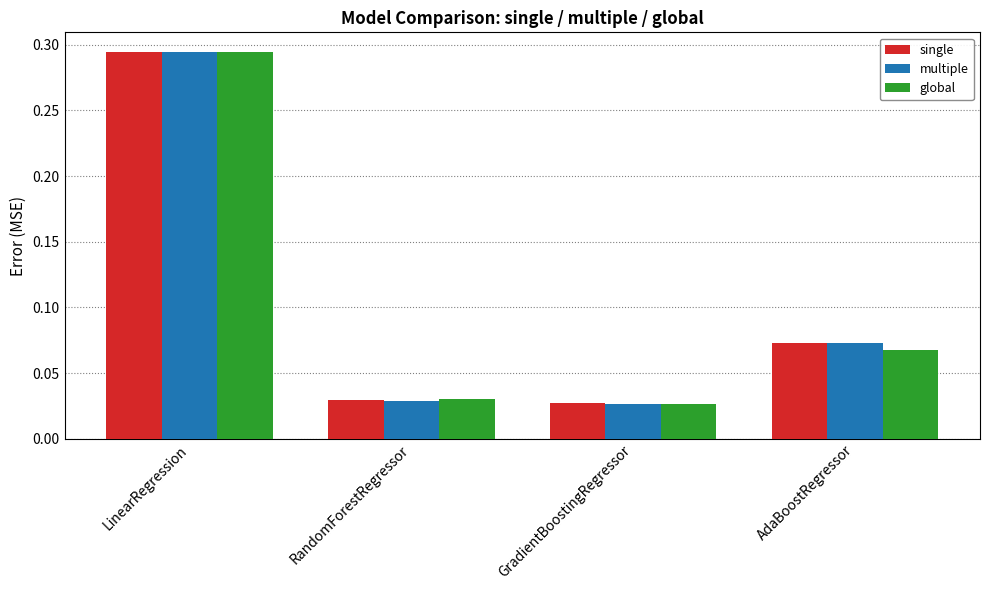

At how many categories does at least one series exceed 0?

4